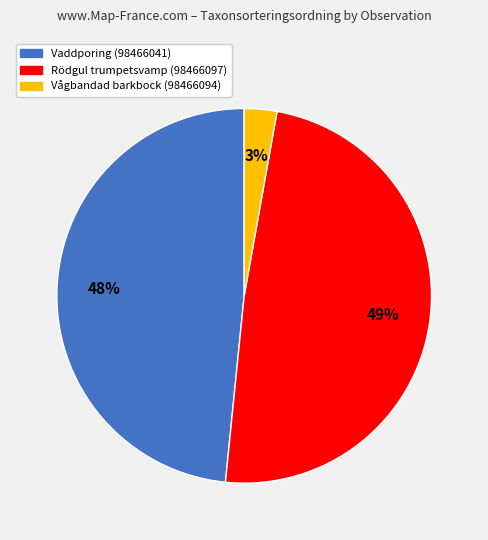

To the nearest percent, what is the difference between the largest and smallest slice percentages?

46%